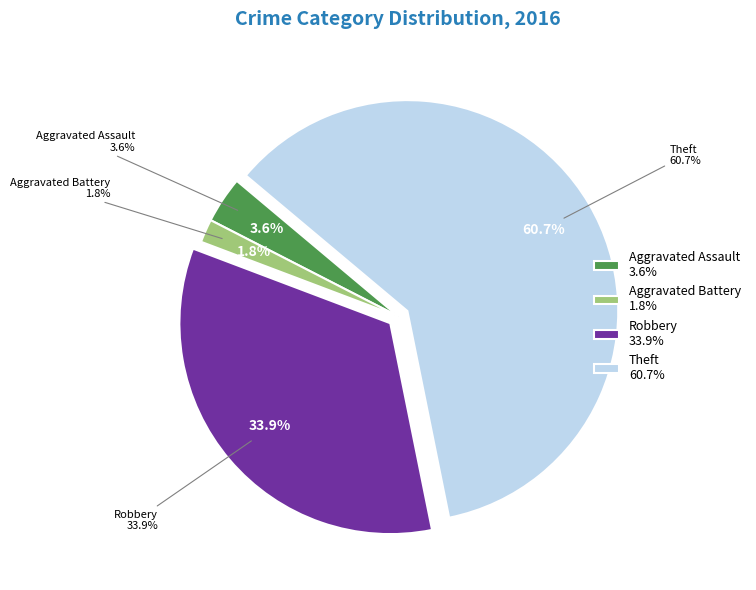

Is there a majority slice in this chart?

Yes